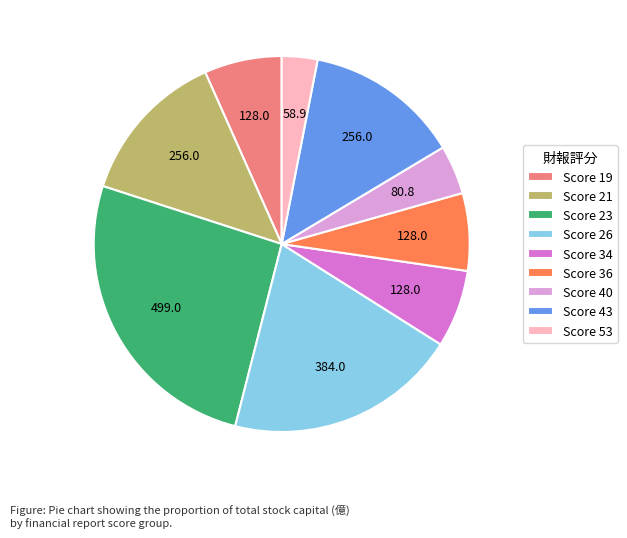

Count the number of slices in the pie.

9